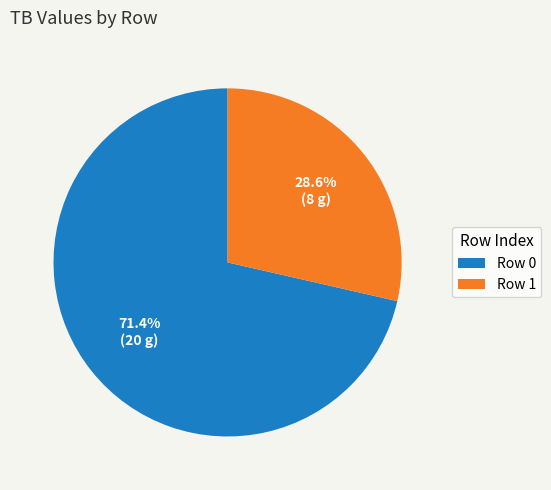

Between Row 0 and Row 1, which is larger?

Row 0